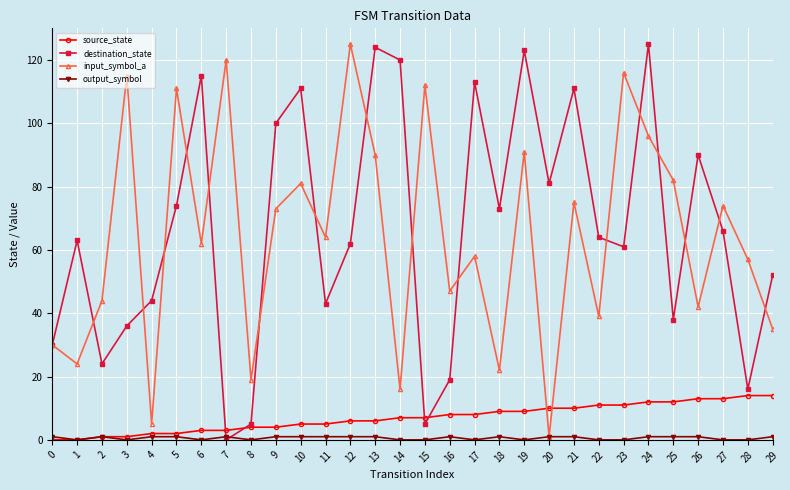

Count the number of data series in this chart.

4